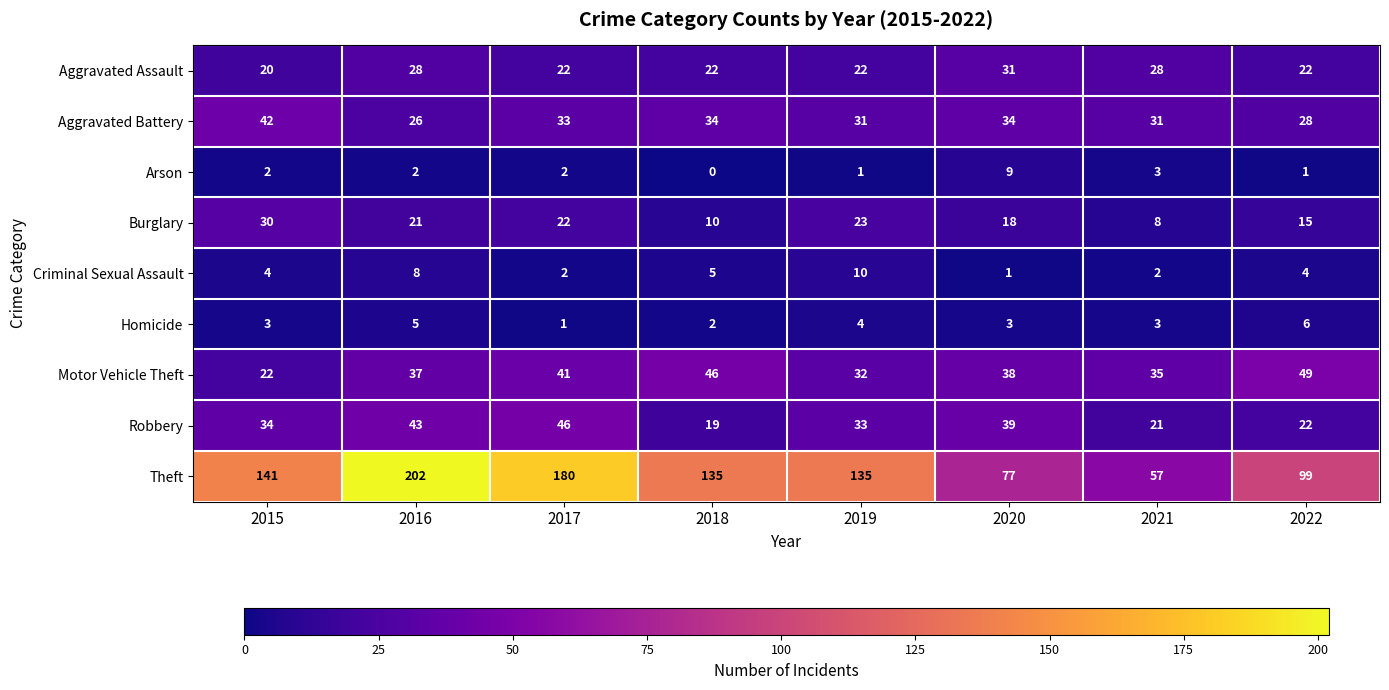

Where does the Aggravated Battery series first go above 33?

2015